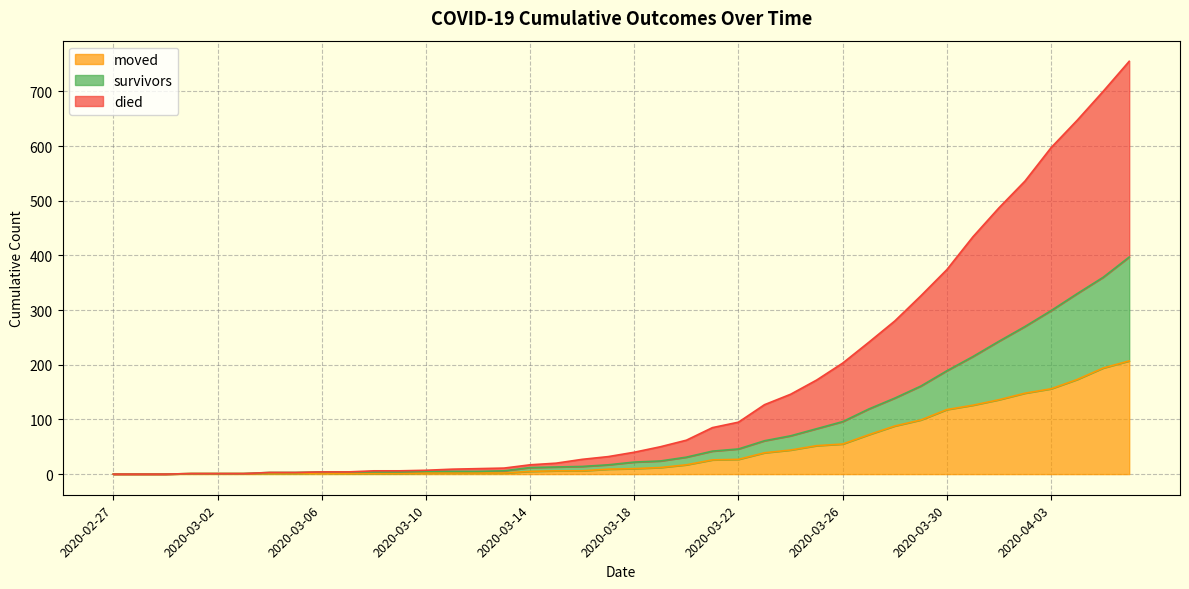

Between 2020-03-18 and 2020-04-05, which series saw the biggest shift?

died